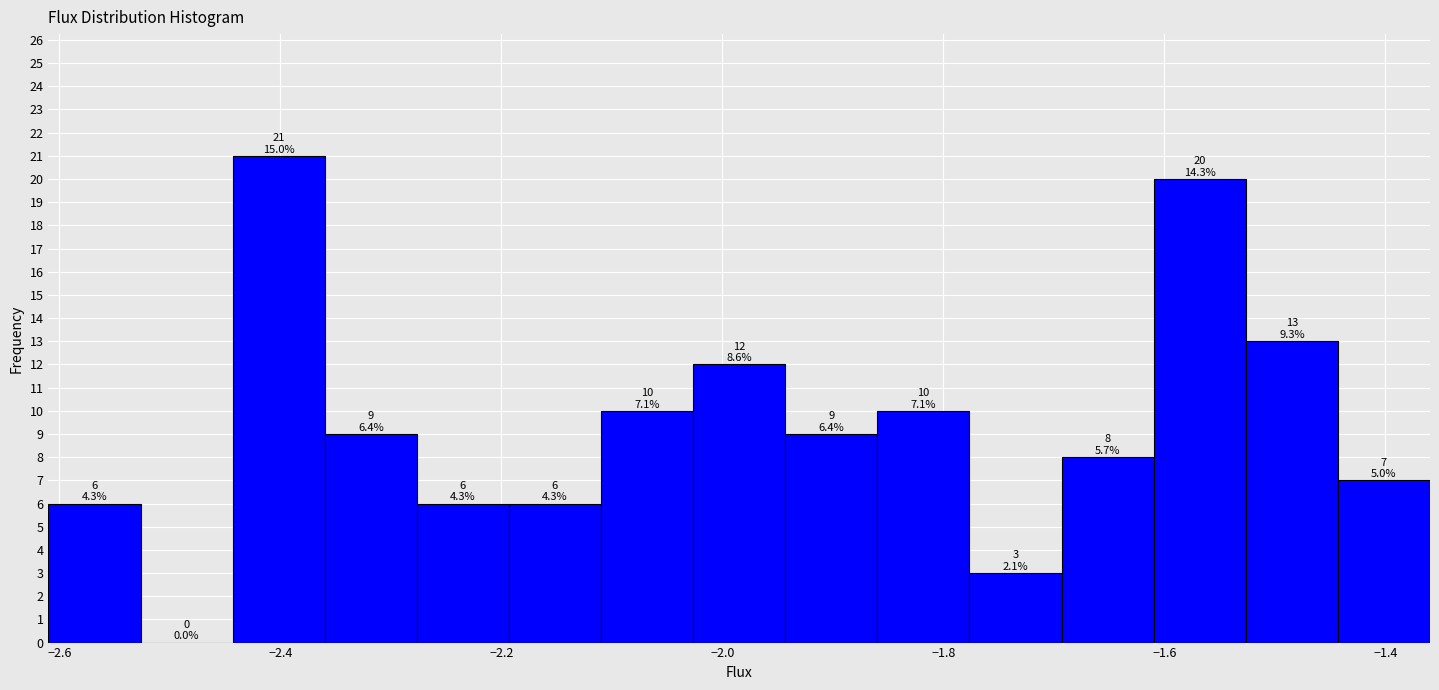

Which range on the x-axis has the tallest bar?

-2.44 to -2.36